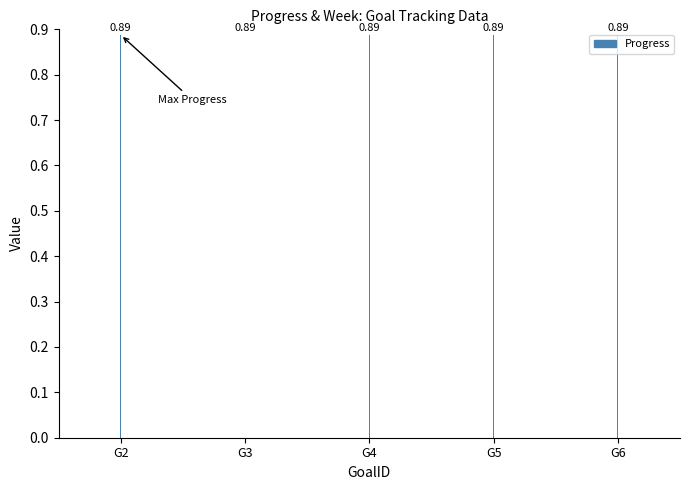

The value of Week at G6 is 62.7. True or false?

False